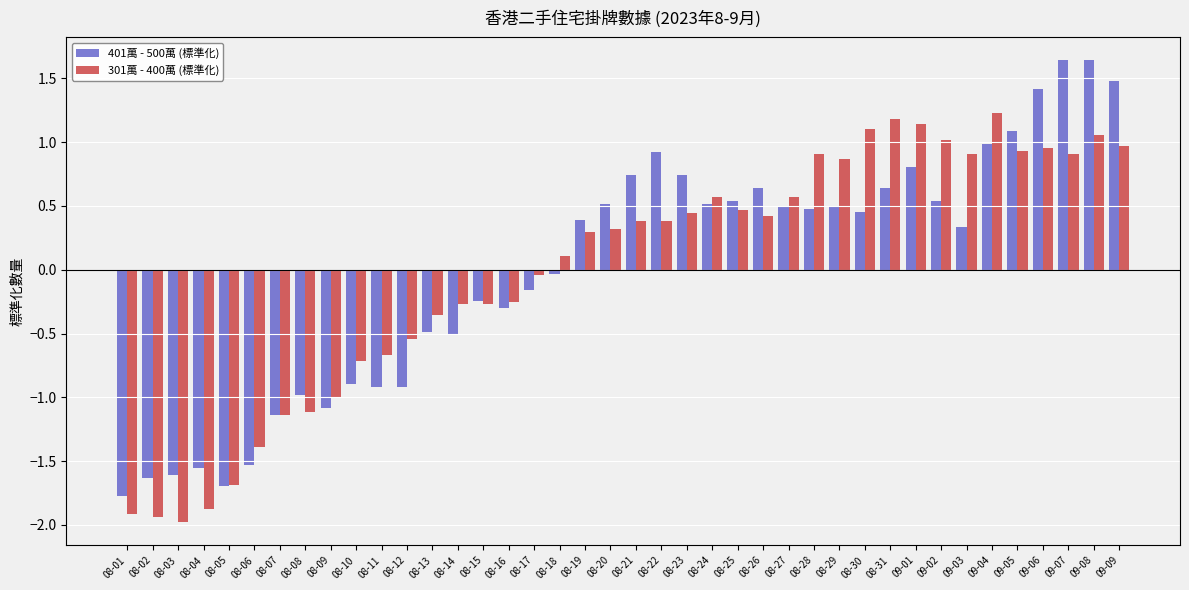

At which label does 301萬 - 400萬 (標準化) first exceed 0?

08-18